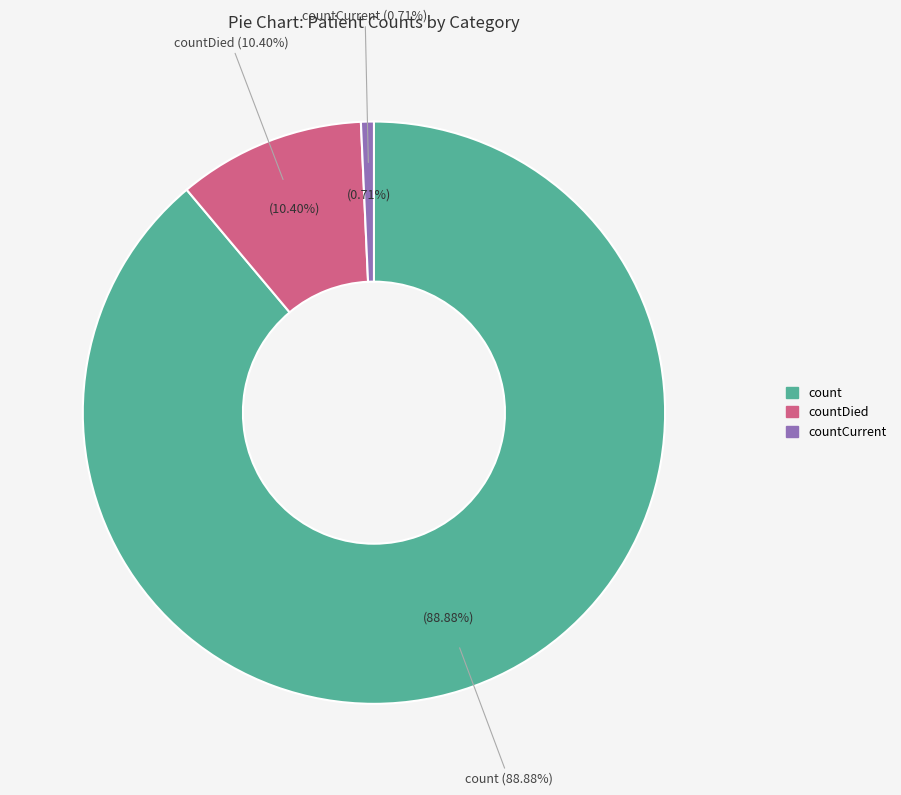

Which slice is the largest?

count